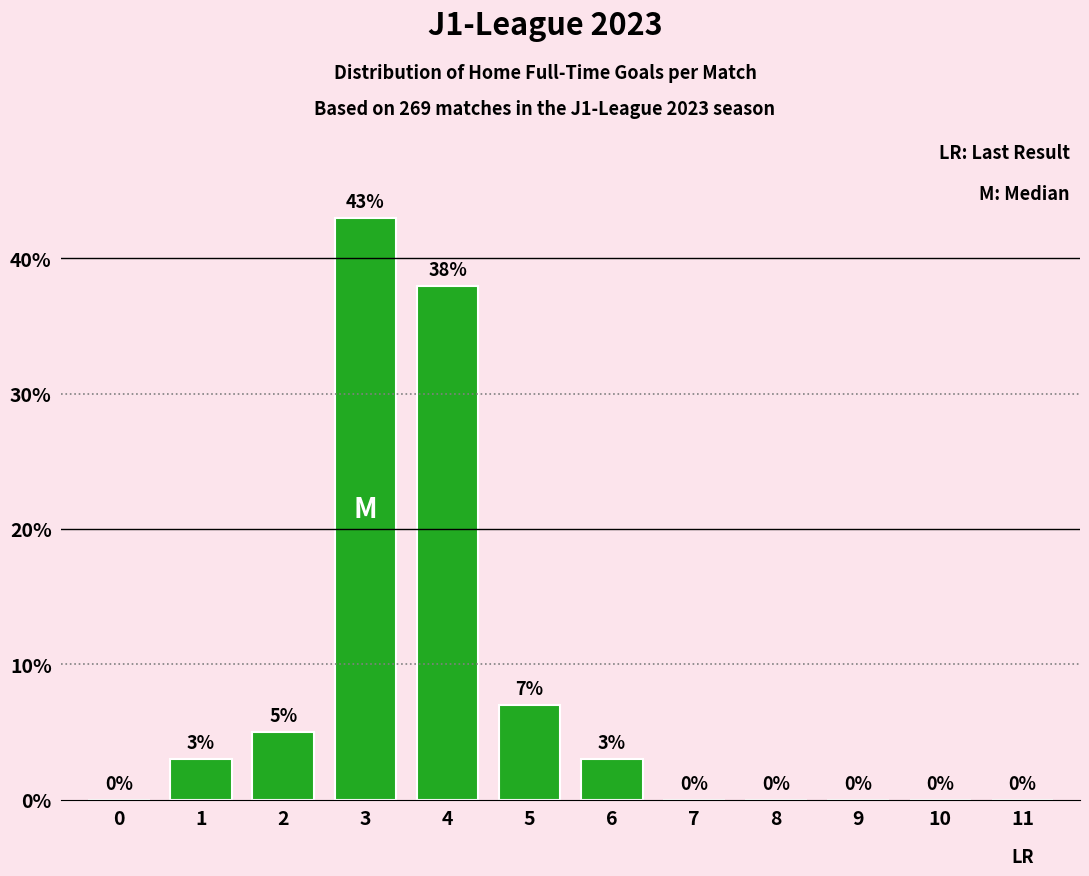

How many categories are shown in the chart?

12